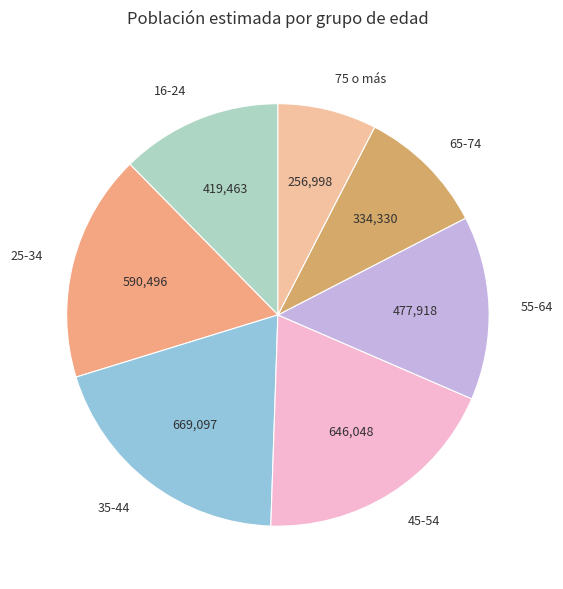

Which category has the smallest portion of the pie?

75 o más